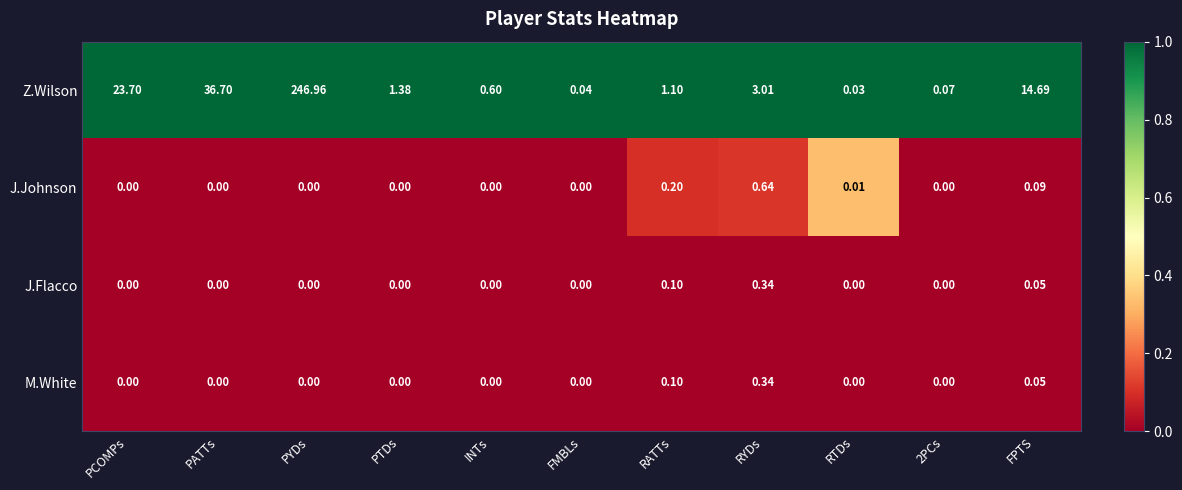

Where does the Z.Wilson series first go above 1?

PCOMPs